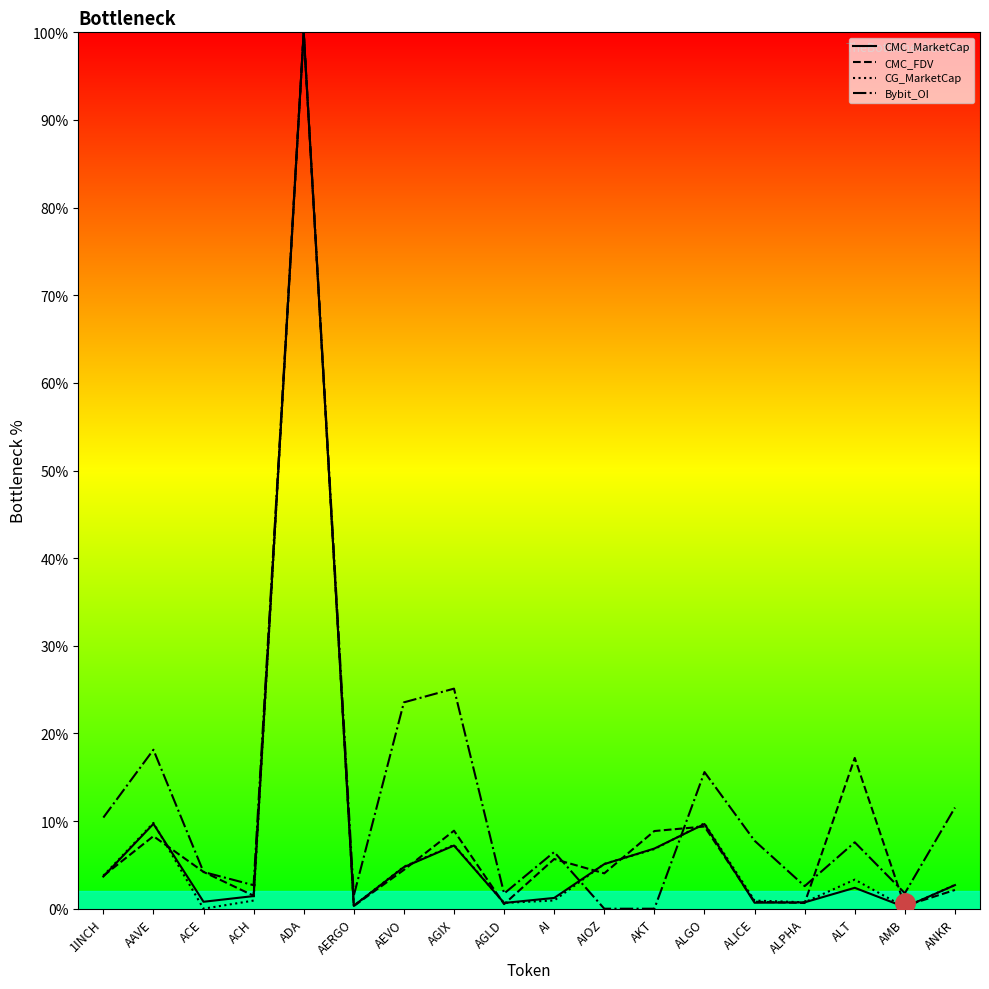

What is the difference between the highest and lowest values at 1INCH?

6.7